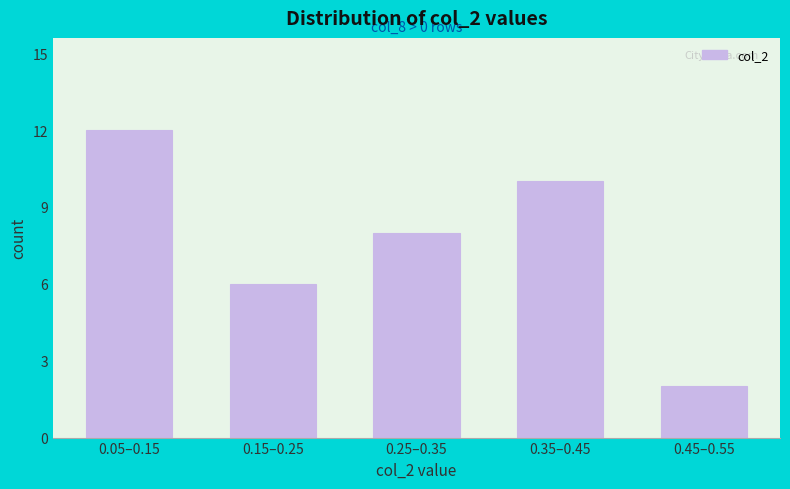

Reading left to right, extract all data points from this chart.

12	6	8	10	2